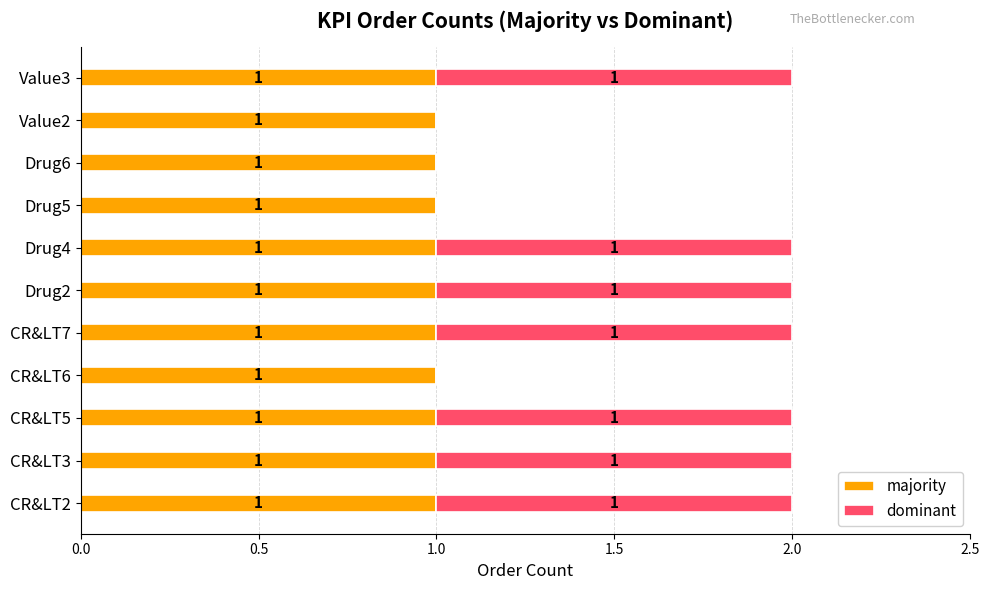

Is it true that majority equals 1 at Value2?

True